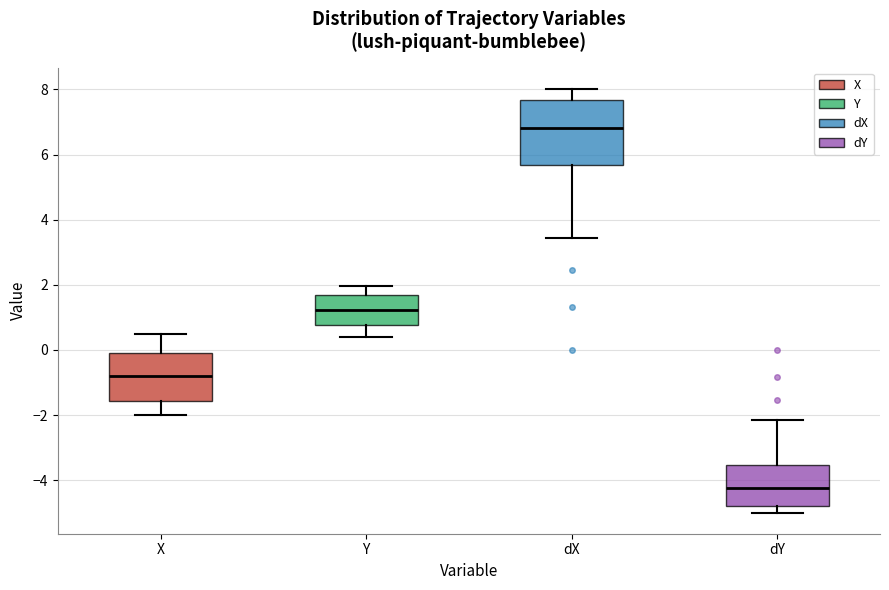

Which box's median line is the lowest?

dY